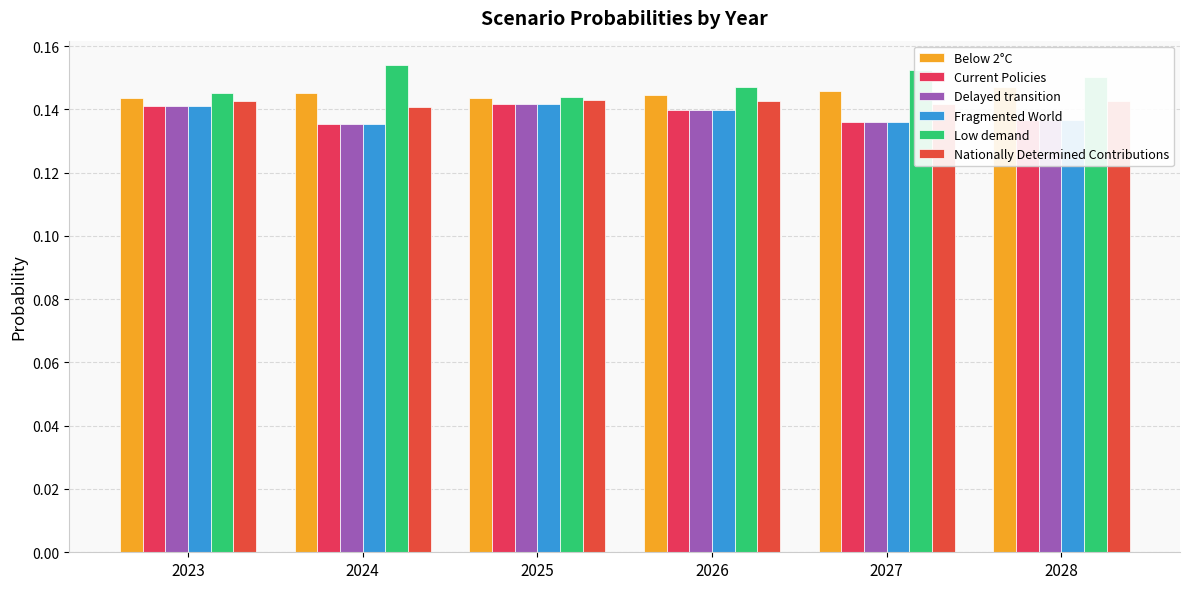

At which label does Nationally Determined Contributions reach its minimum?

2024